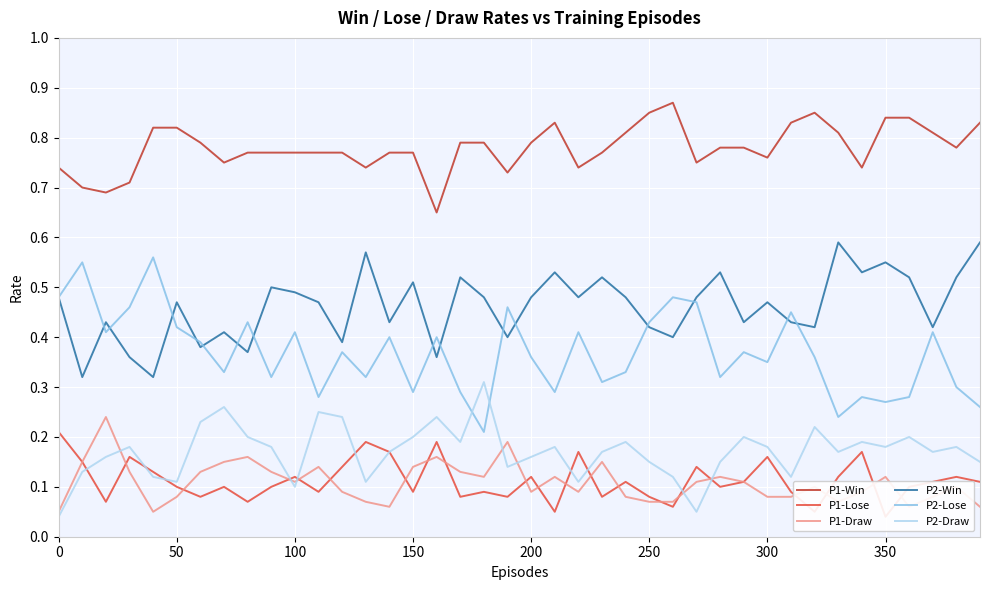

How many lines are shown in the chart?

6